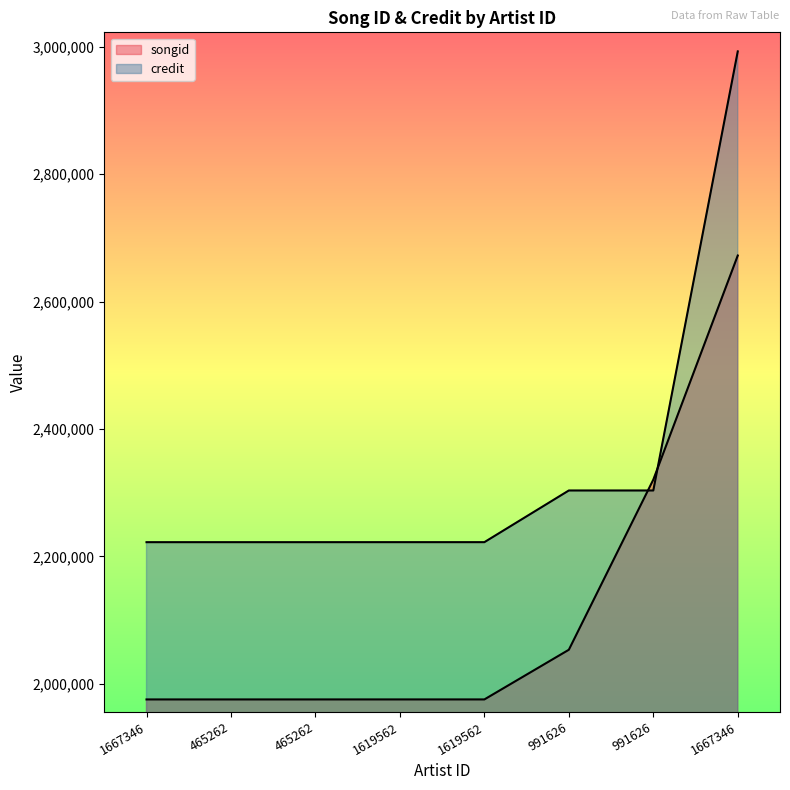

True or false: credit and songid intersect in this chart.

True